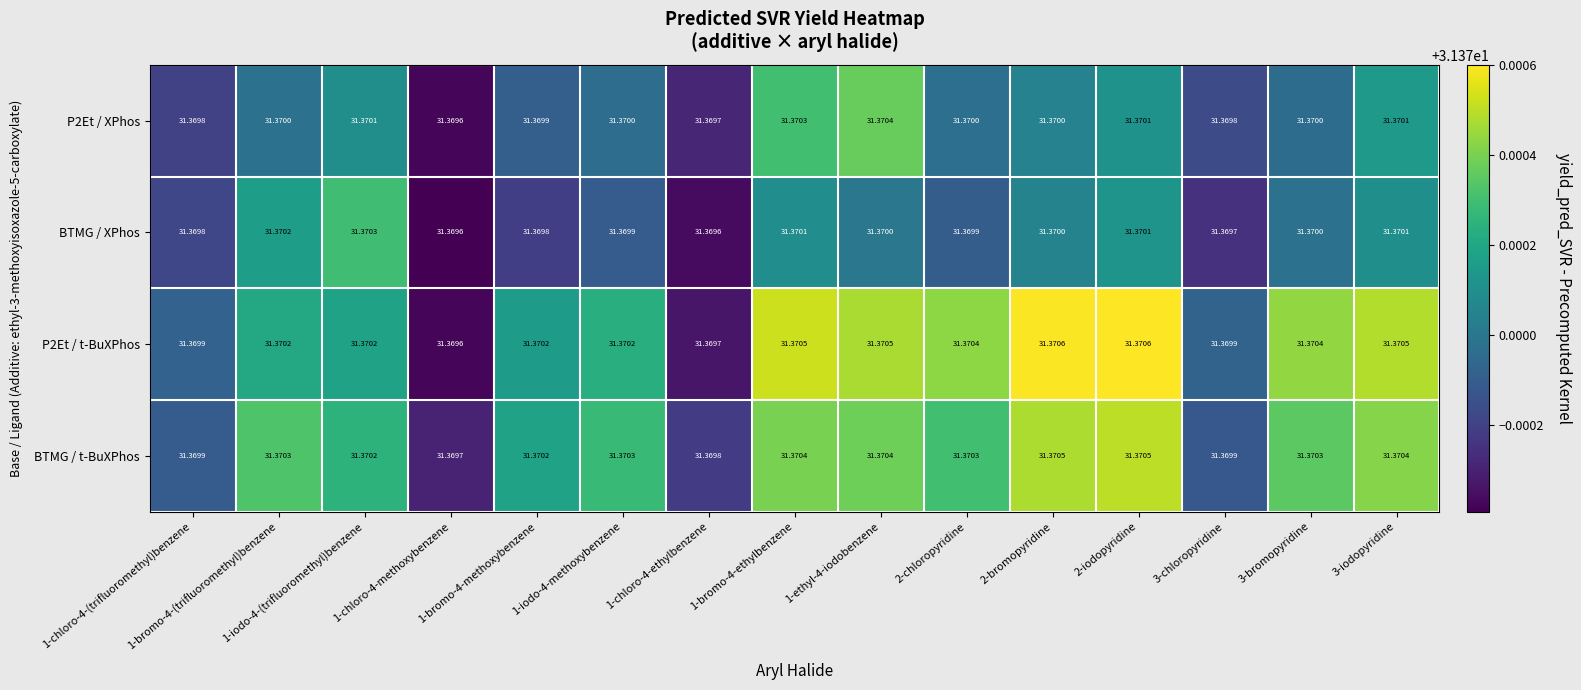

How many data points does each series have?

15